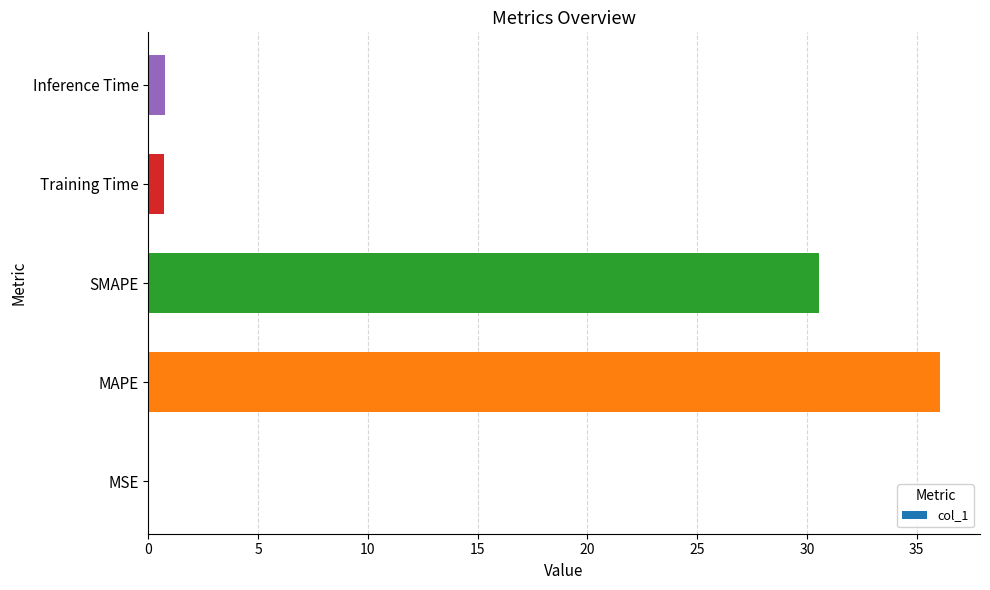

Are the bars horizontal?

Yes